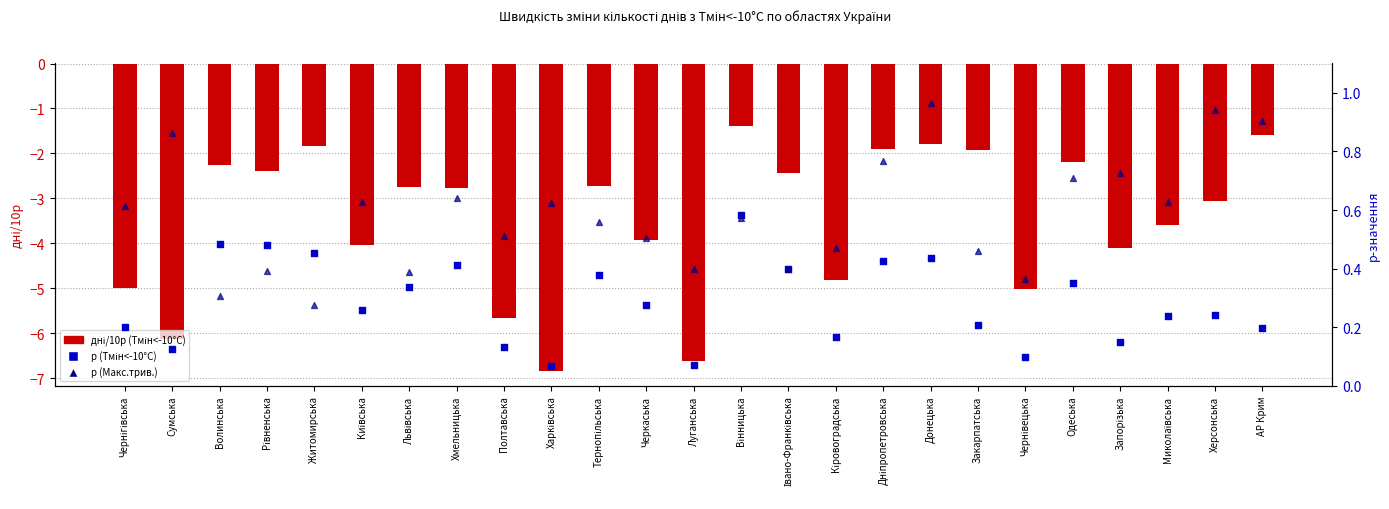

What are all the series names shown in the legend?

дні/10р (Тмін<-10°C), р (Тмін<-10°C), р (Макс.трив.)